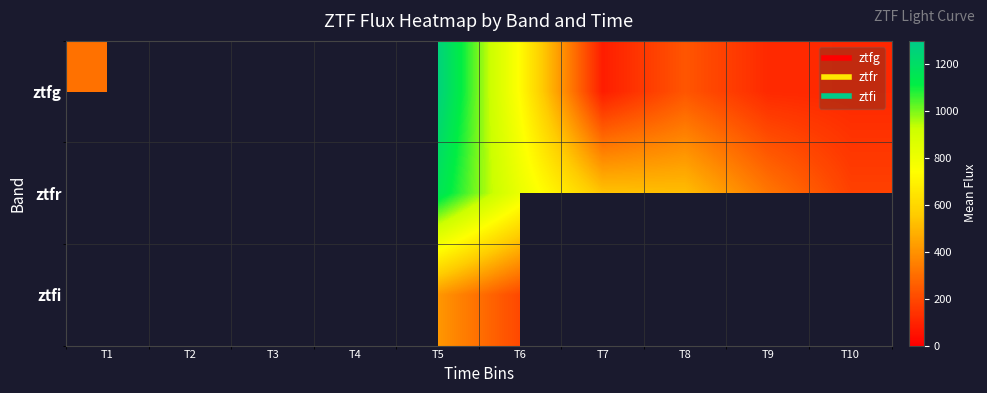

List the series in order of their overall mean, highest first.

ztfg, ztfr, ztfi